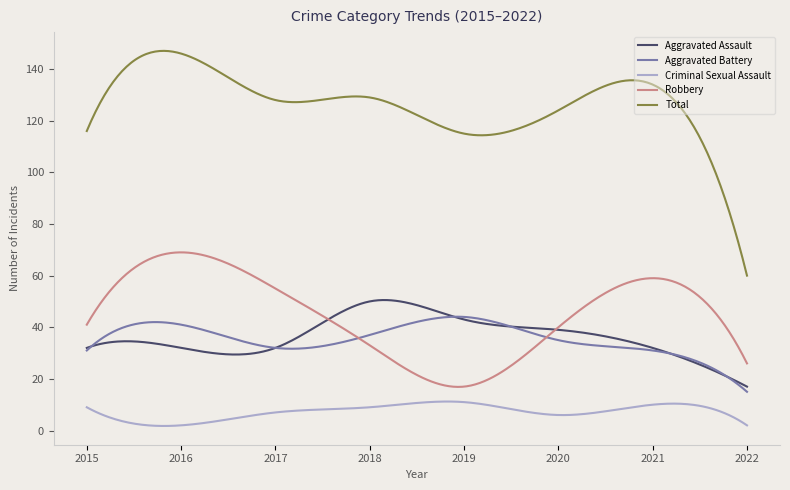

Which series has the largest range (max minus min)?

Total